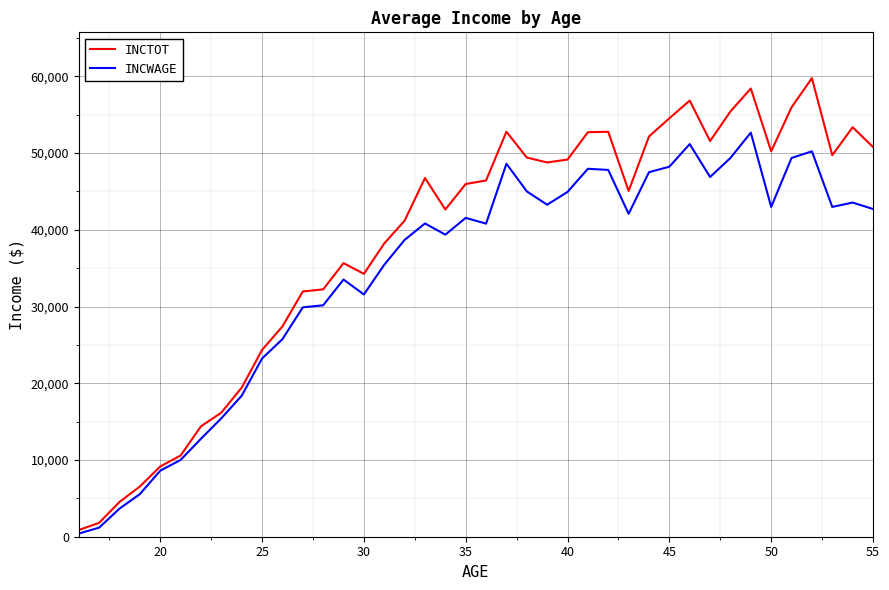

What is the maximum value shown in the chart?

59766.0